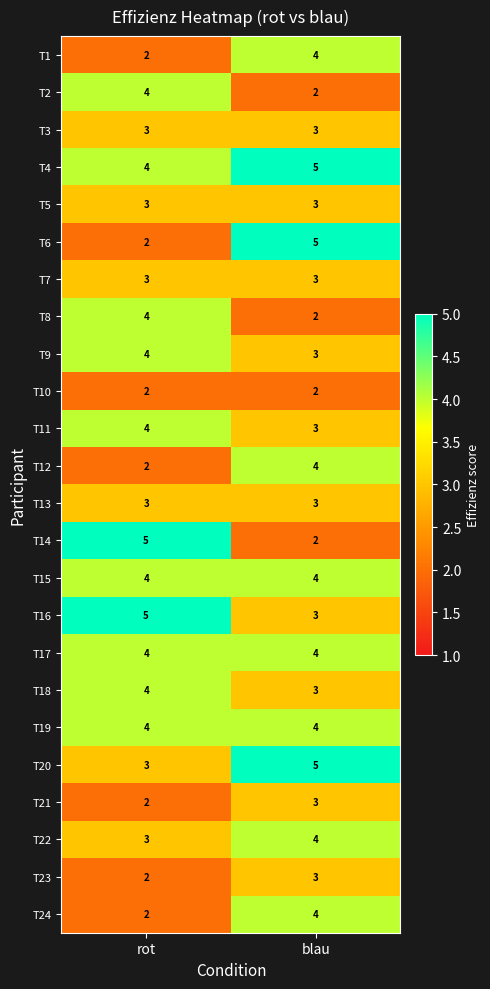

At how many categories does at least one series exceed 3?

2